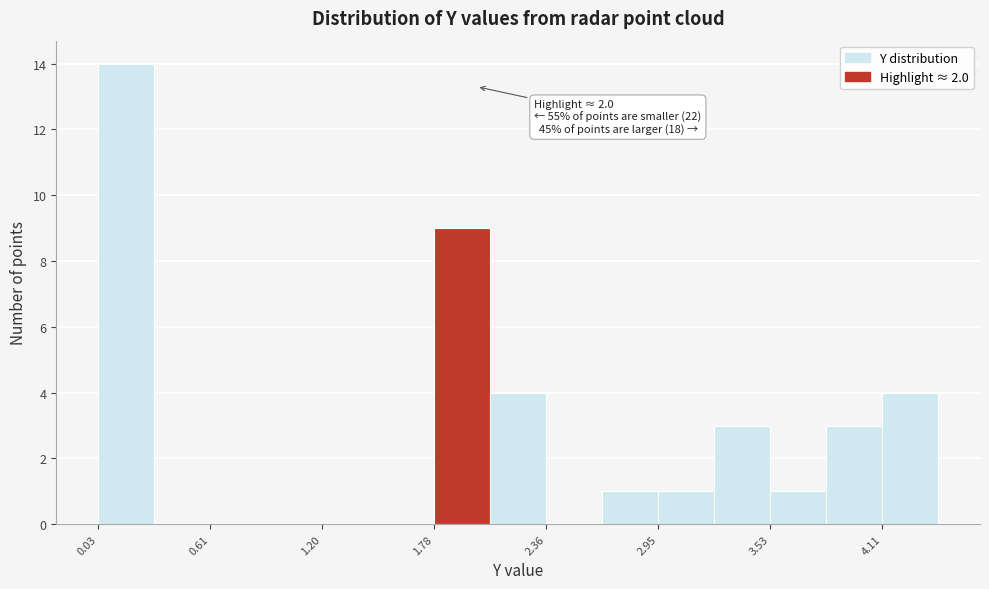

Read against the x-axis, roughly where is the centre of the tallest bar?

0.2